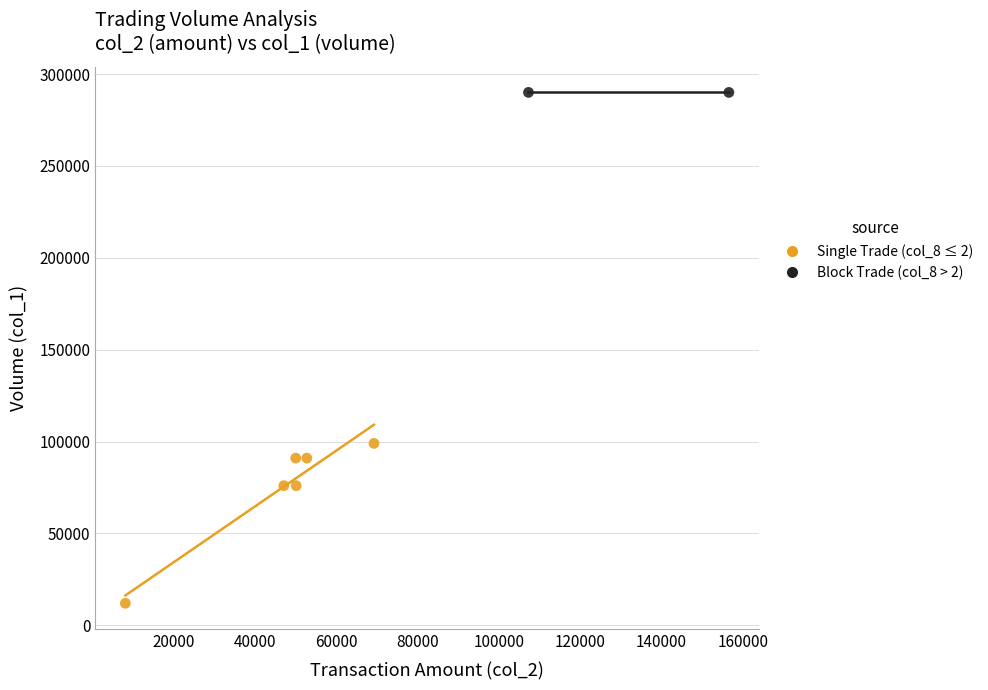

Which series reaches the minimum Y coordinate?

Single Trade (col_8 ≤ 2)